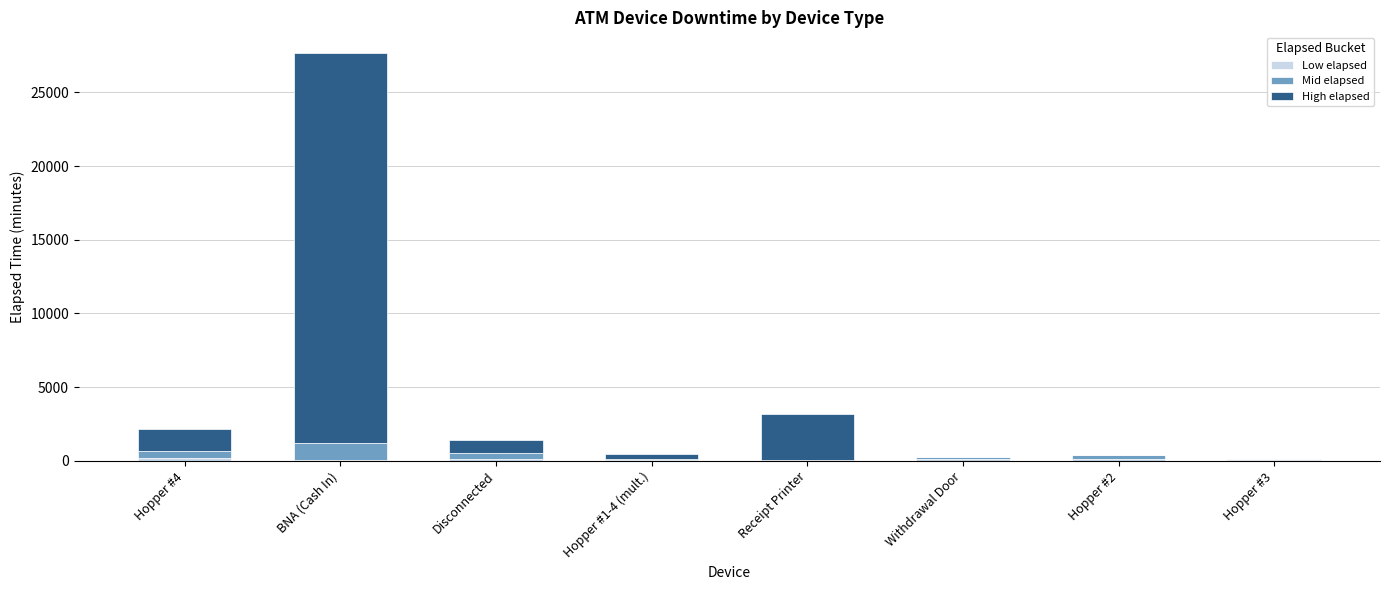

At which category is the sum across all series the highest?

BNA (Cash In)